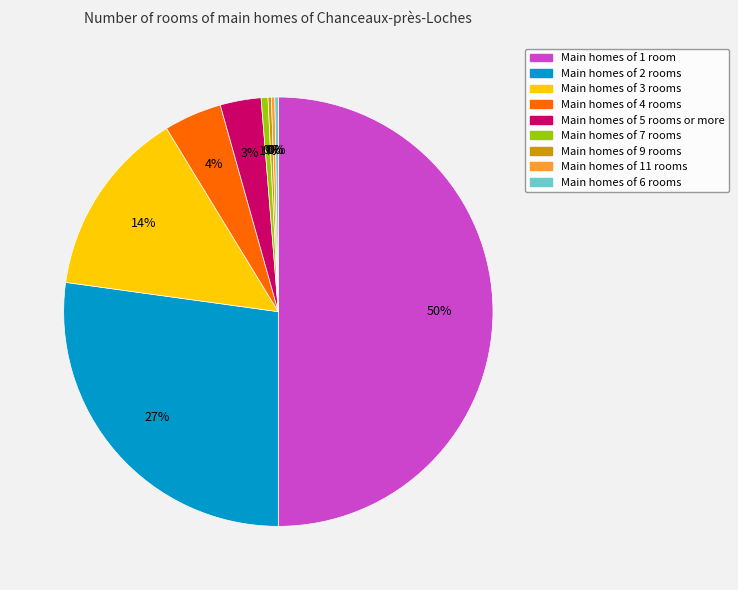

To the nearest percent, what is the average slice percentage?

11%